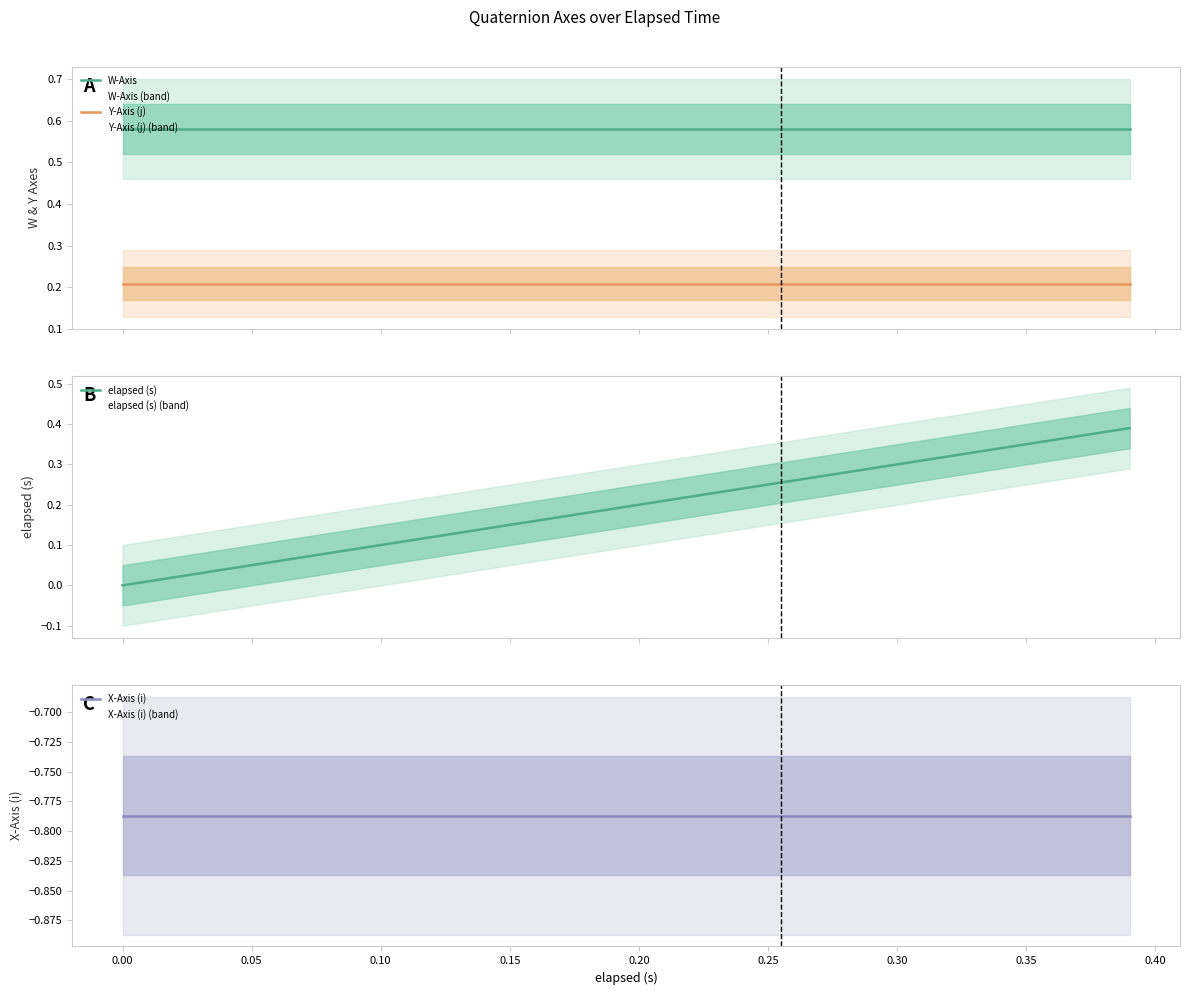

Reading right to left, transcribe all the data shown in this chart.

W-Axis: 0.6	0.6	0.6	0.6	0.6	0.6	0.6	0.6	0.6	0.6	0.6	0.6	0.6	0.6	0.6	0.6	0.6	0.6	0.6	0.6
Y-Axis (j): 0.2	0.2	0.2	0.2	0.2	0.2	0.2	0.2	0.2	0.2	0.2	0.2	0.2	0.2	0.2	0.2	0.2	0.2	0.2	0.2
elapsed (s): 0.4	0.4	0.3	0.3	0.3	0.3	0.3	0.2	0.2	0.2	0.2	0.2	0.1	0.1	0.1	0.1	0.1	0.0	0.0	0.0
X-Axis (i): -0.8	-0.8	-0.8	-0.8	-0.8	-0.8	-0.8	-0.8	-0.8	-0.8	-0.8	-0.8	-0.8	-0.8	-0.8	-0.8	-0.8	-0.8	-0.8	-0.8